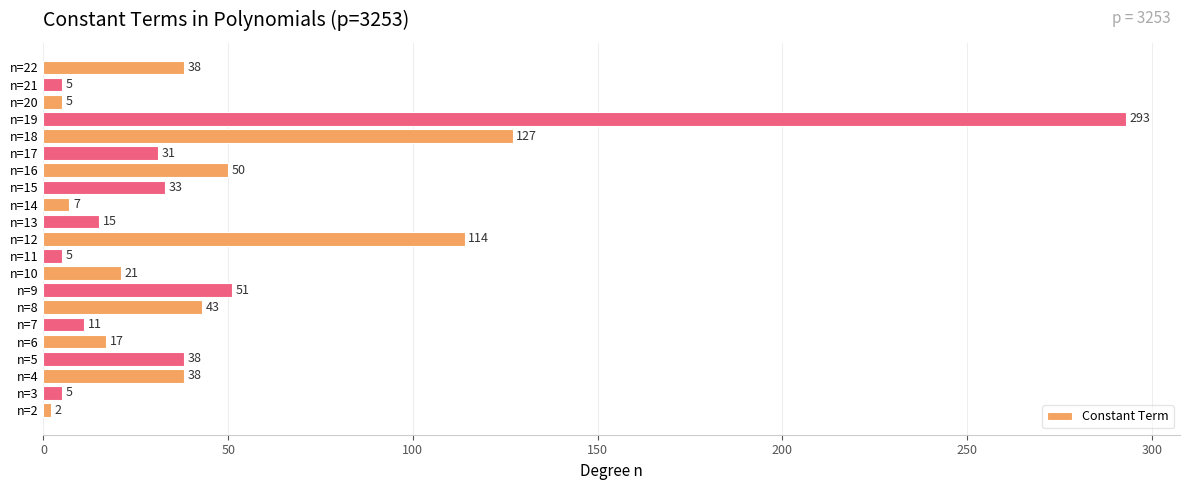

Reading bottom to top, extract all data points from this chart.

2	5	38	38	17	11	43	51	21	5	114	15	7	33	50	31	127	293	5	5	38